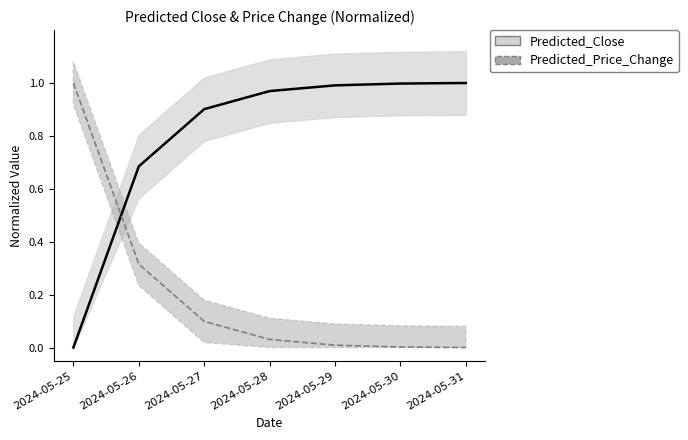

What is the sum of all Predicted_Close values?

5.5